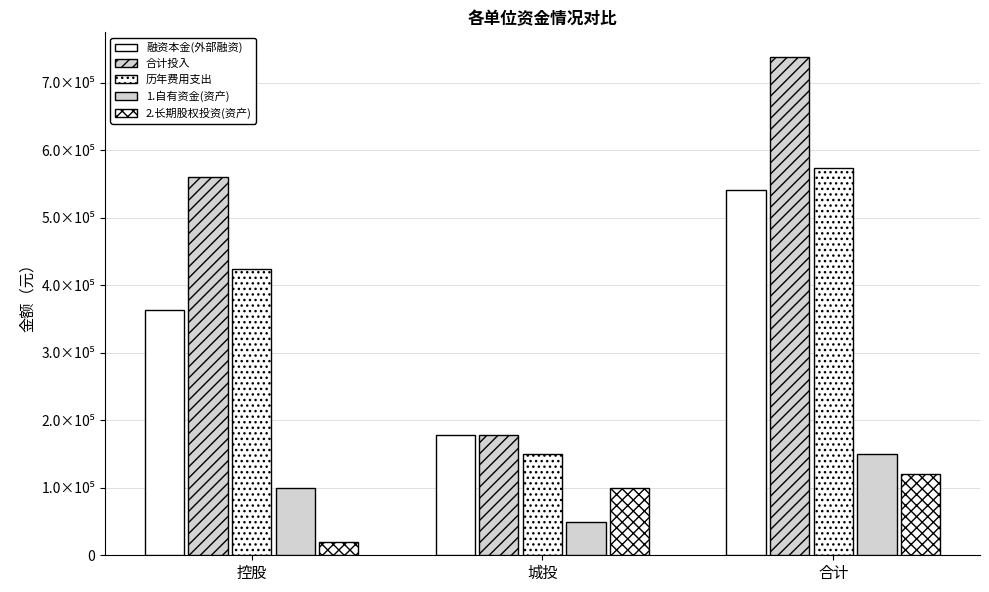

Does the chart contain stacked bars?

No